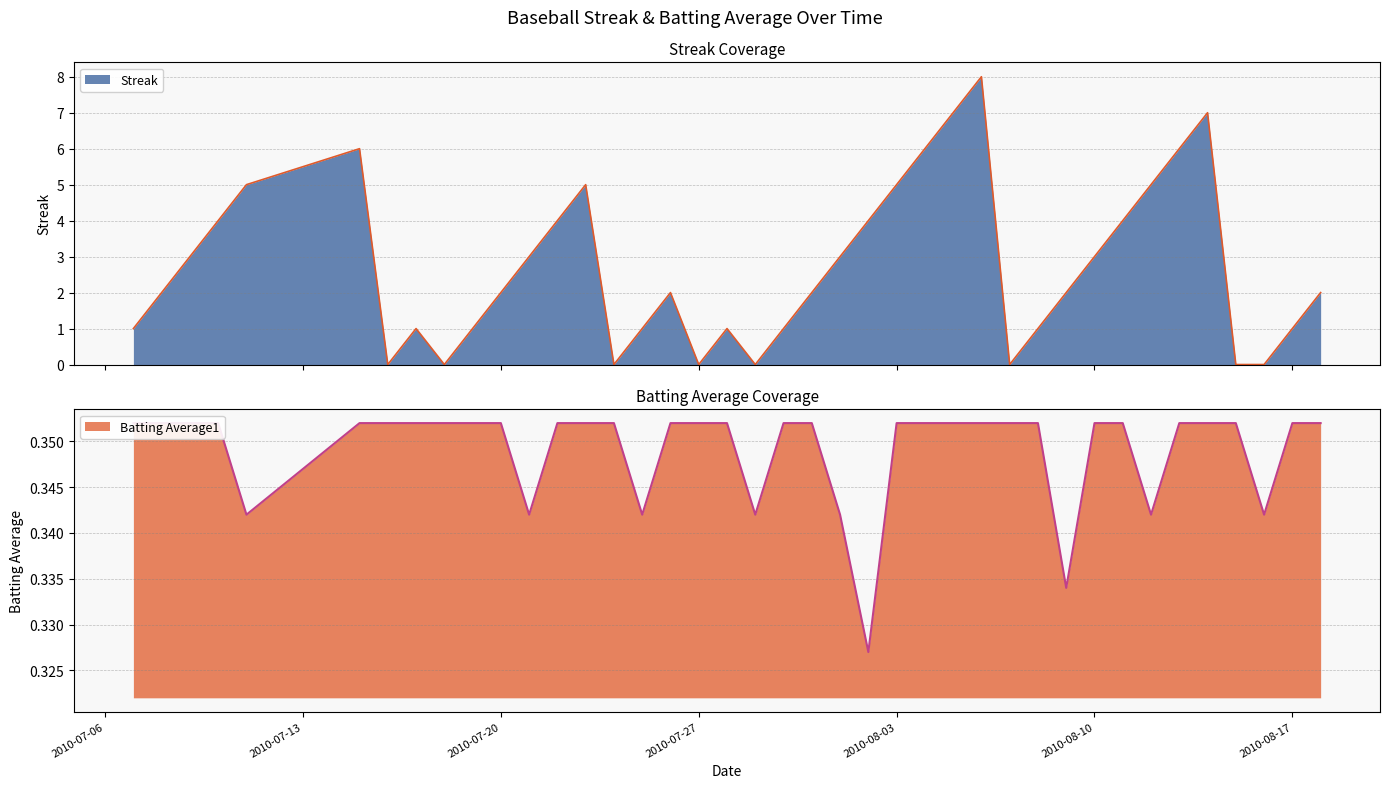

At which label is Batting Average1 closest to 0?

2010-08-02